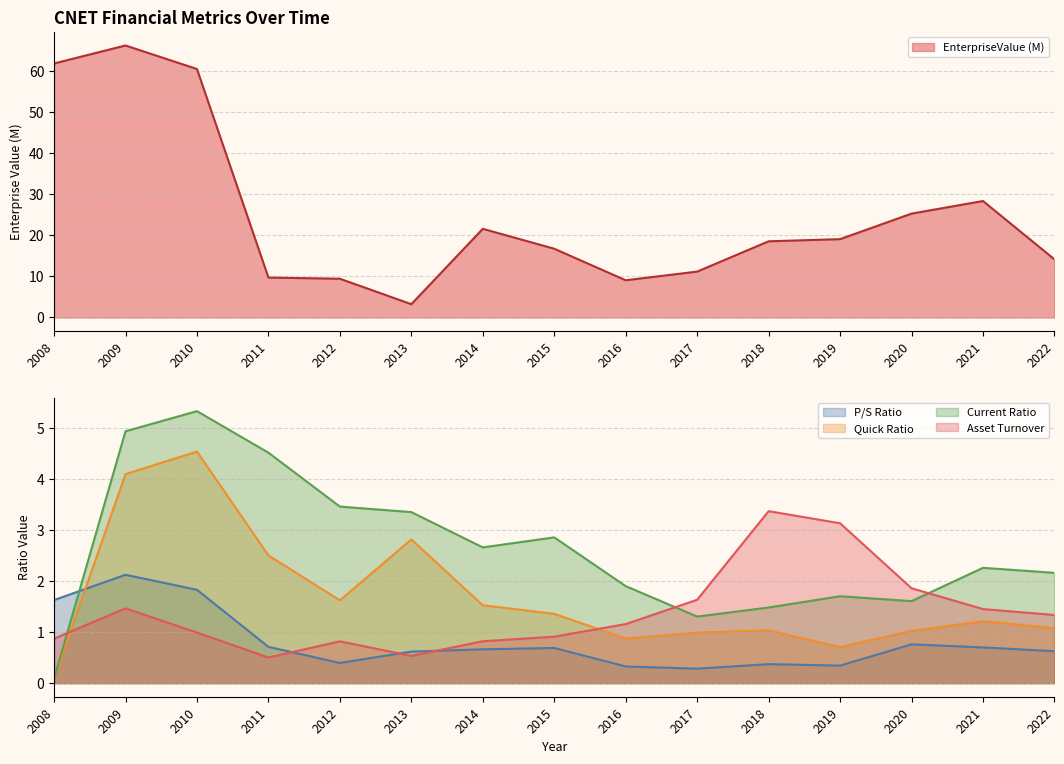

Where is CurrentRatio nearest to the value 2?

2016